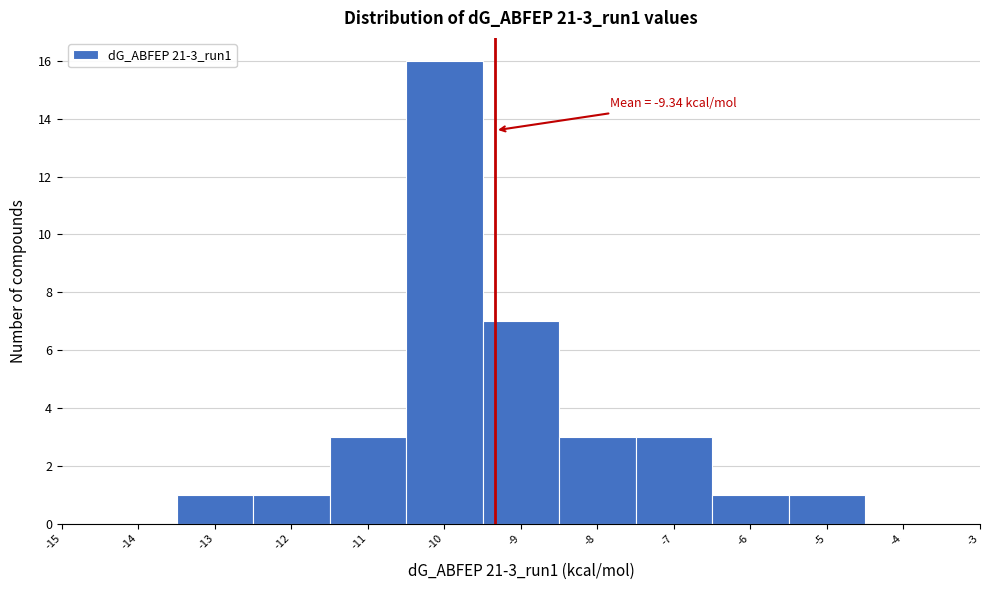

Which range on the x-axis has the tallest bar?

-10.5 to -9.5